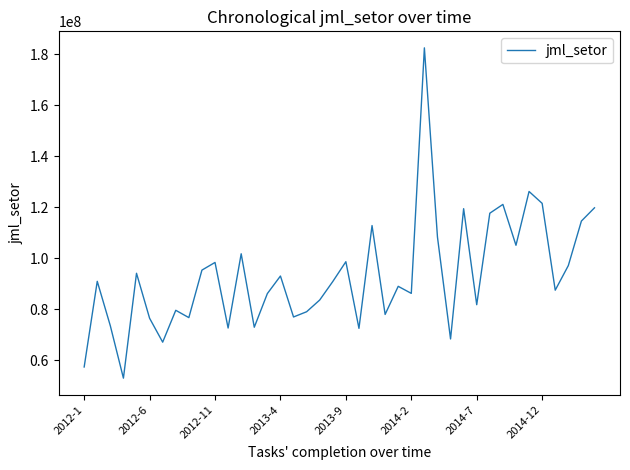

What is the difference between the maximum and minimum values?

129556098